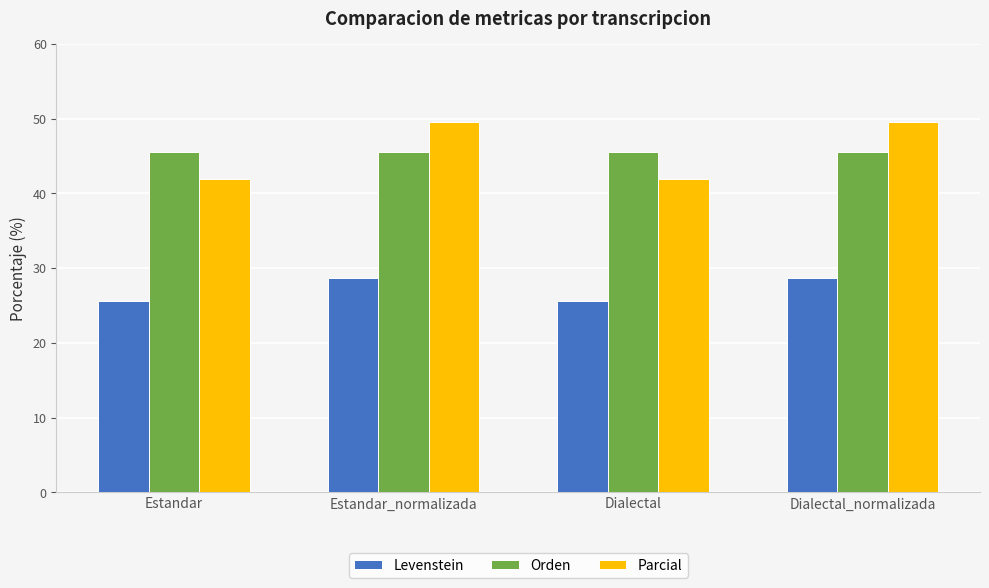

The Orden series shows 45.5 at Dialectal_normalizada. True or false?

True